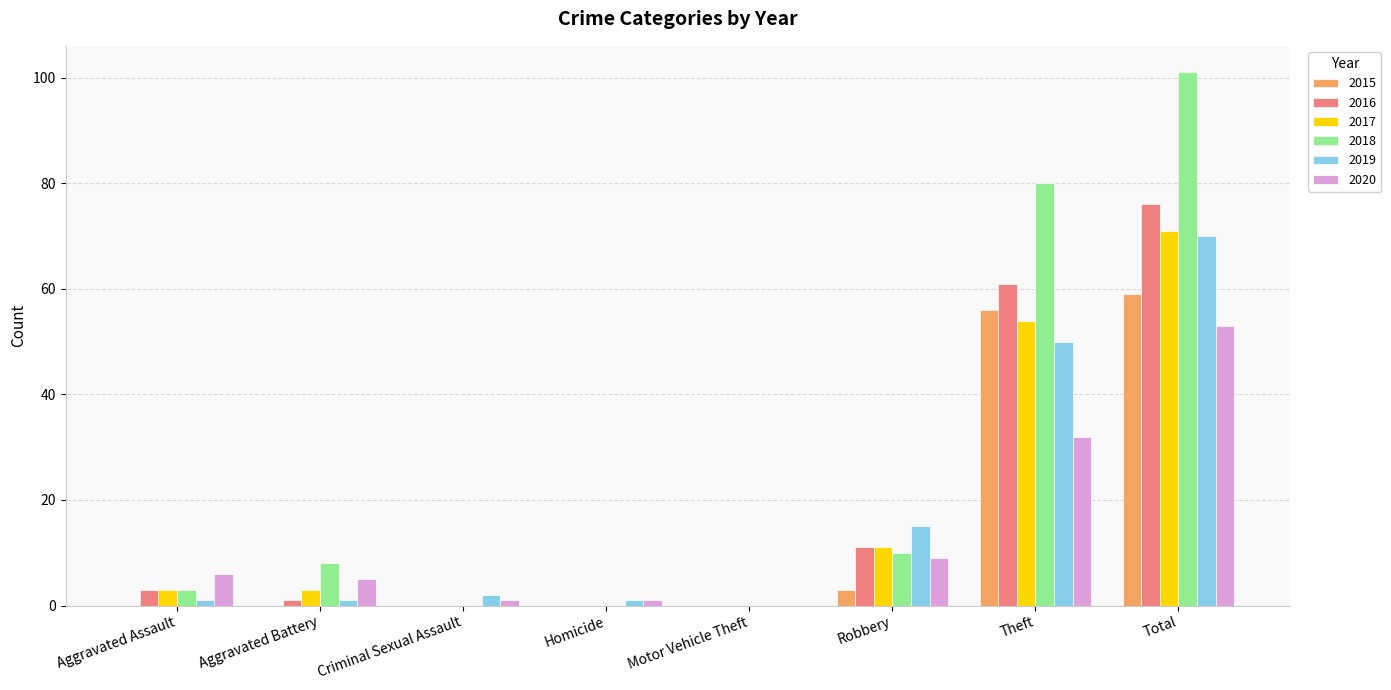

Is it true that 2015 equals 56 at Theft?

True